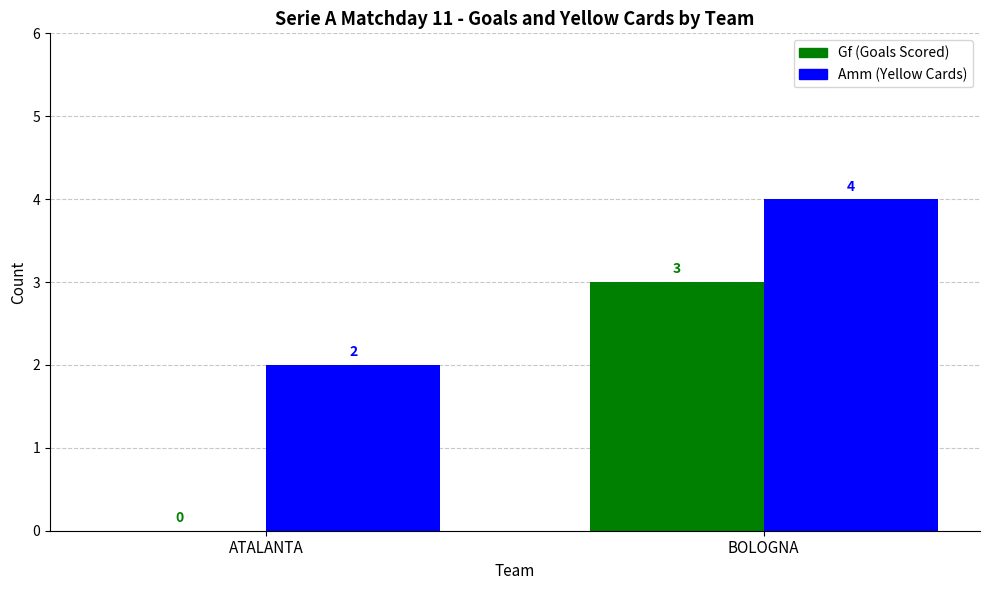

Which series has the widest spread of values?

Gf (Goals Scored)